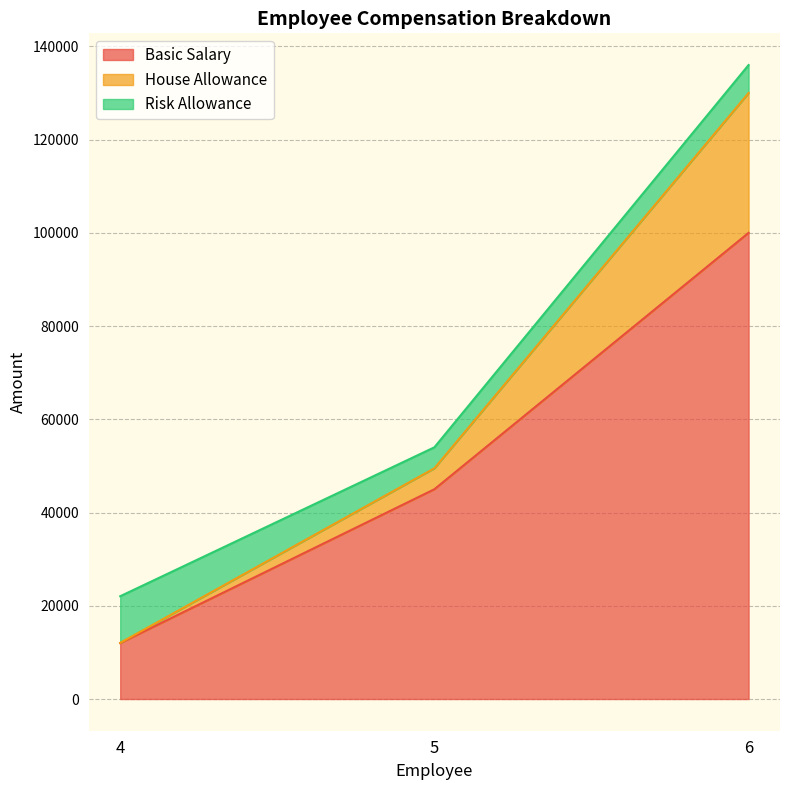

At which category is the sum across all series the highest?

6